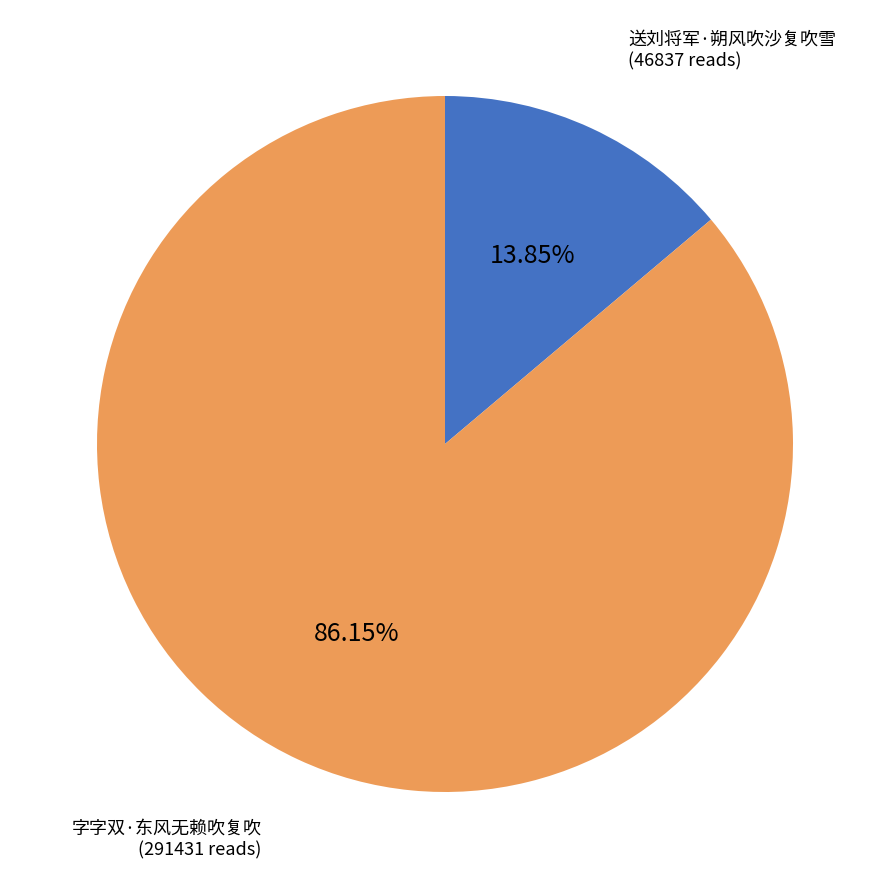

Which slice is the largest?

字字双·东风无赖吹复吹